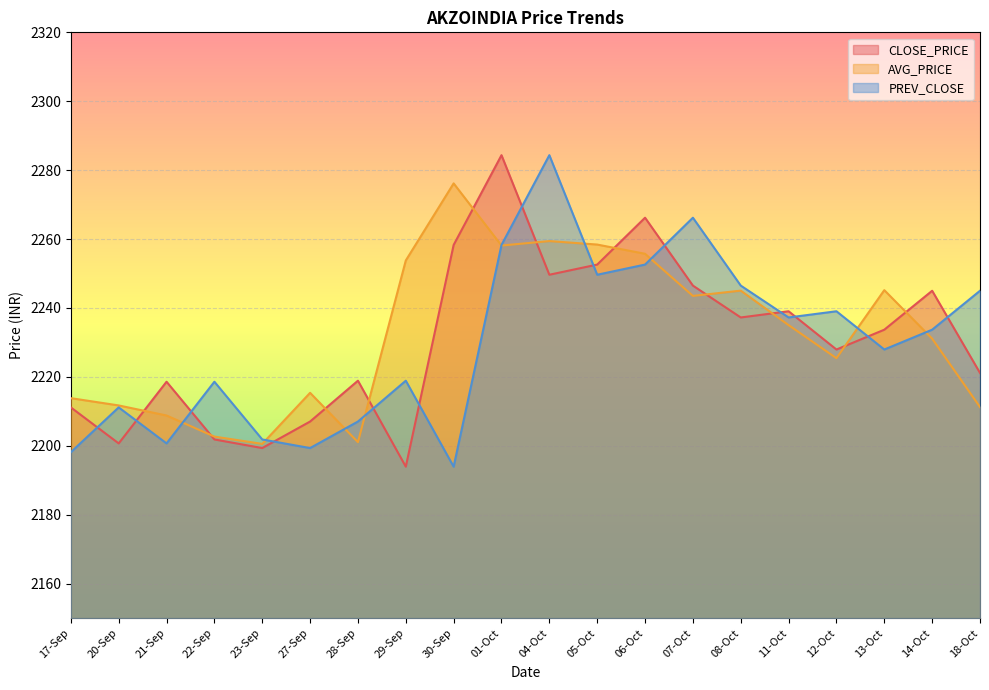

What is the minimum value for AVG_PRICE?

2200.6